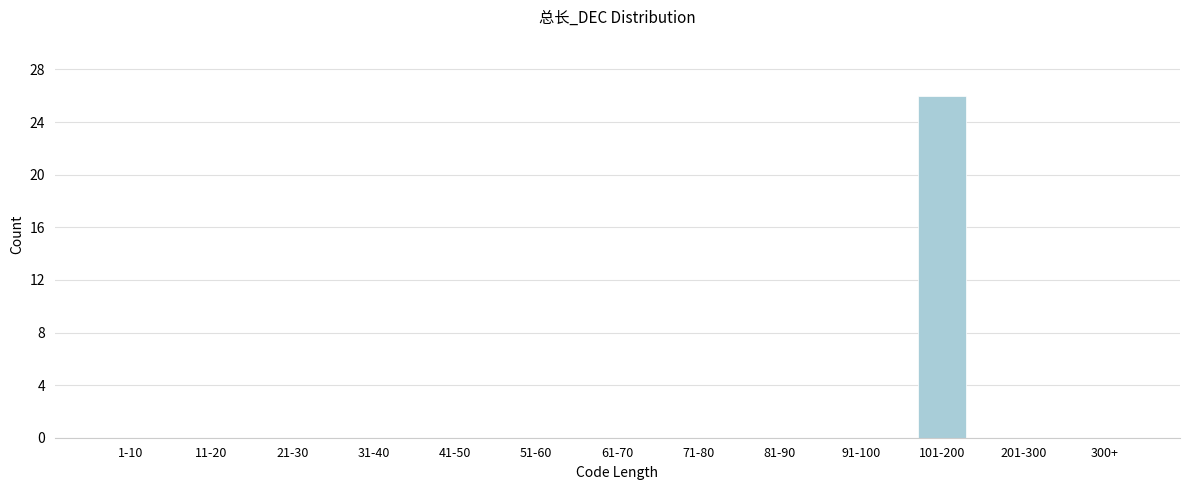

Reading left to right, what are all the values shown in this chart?

1-10=0	11-20=0	21-30=0	31-40=0	41-50=0	51-60=0	61-70=0	71-80=0	81-90=0	91-100=0	101-200=26	201-300=0	300+=0